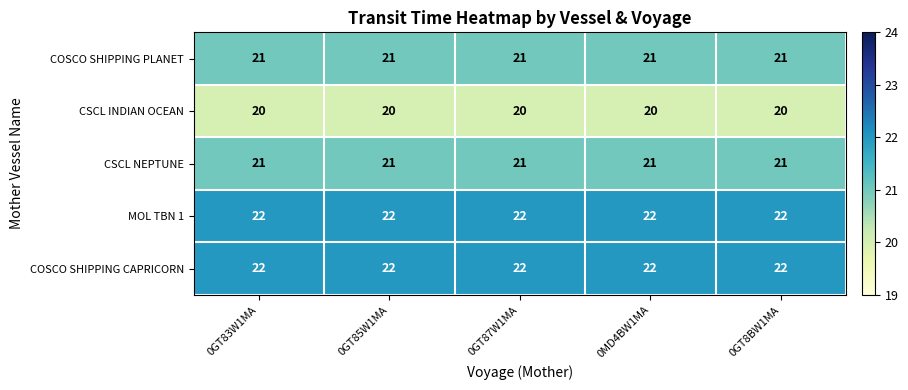

The MOL TBN 1 series shows 7 at 0GT83W1MA. True or false?

False